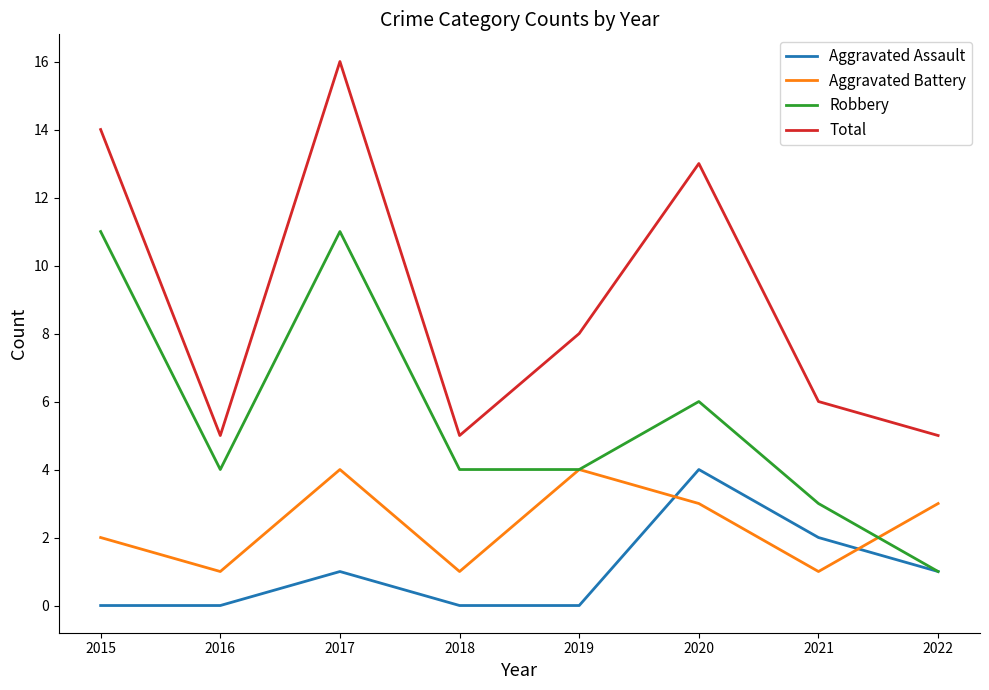

What is the total value across all series at 2022?

10